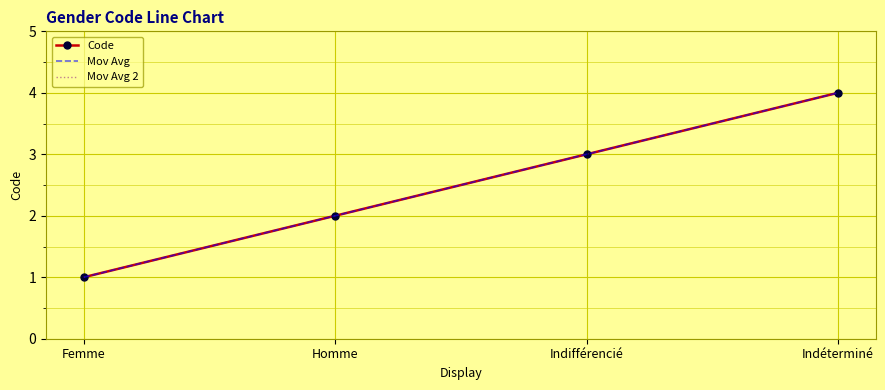

Which has a higher value, Homme or Indéterminé?

Indéterminé